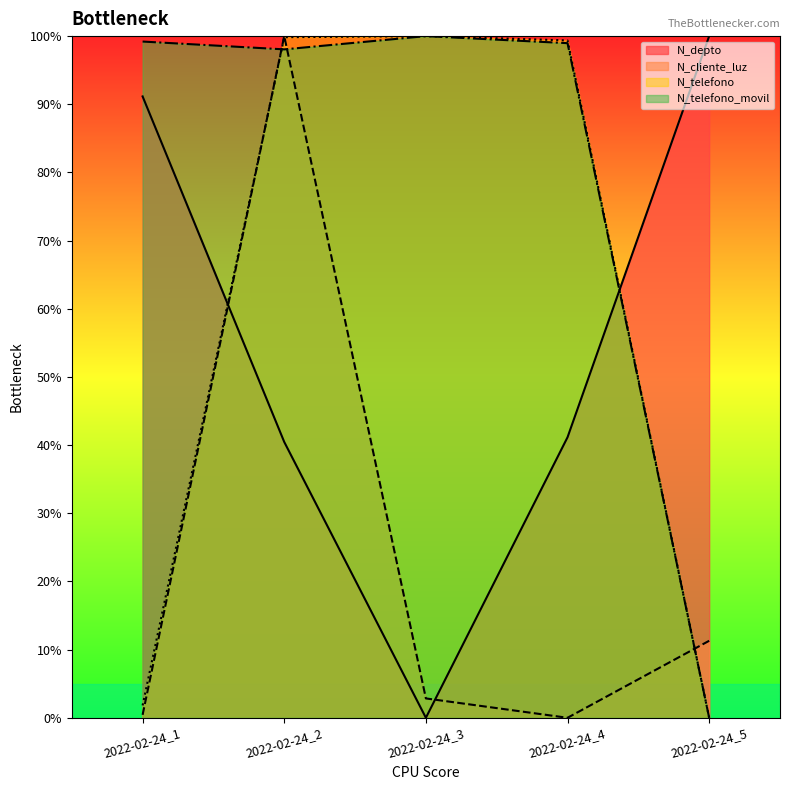

Does the chart have visible grid lines?

No